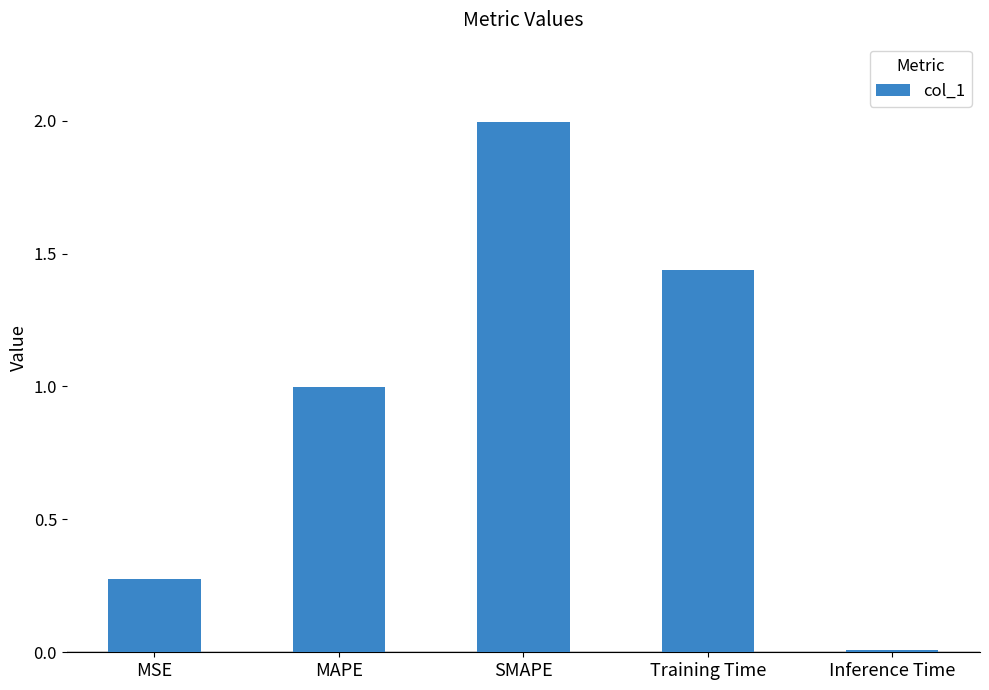

Which label corresponds to the largest value in the chart?

SMAPE